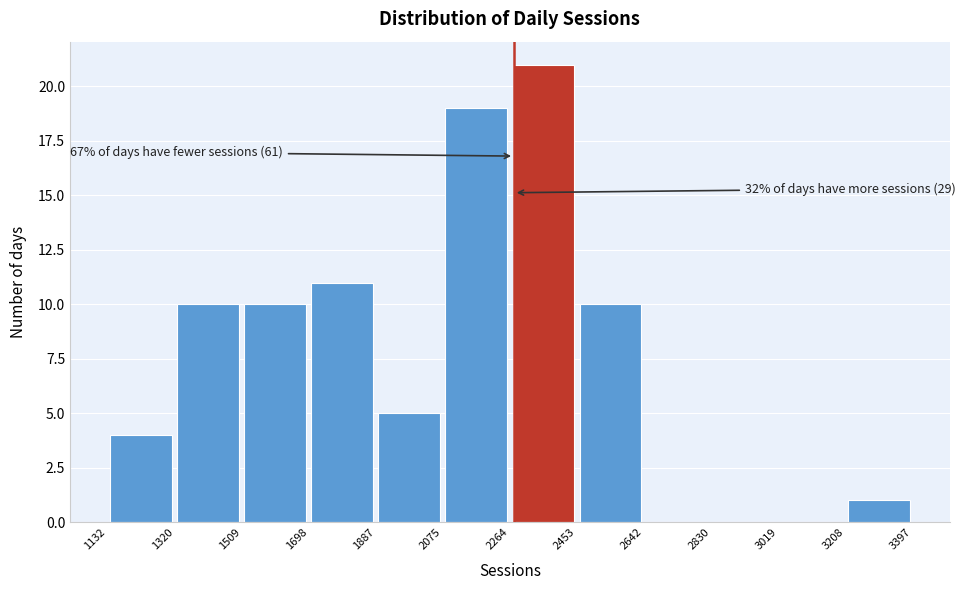

Which range on the x-axis has the tallest bar?

2264 to 2453